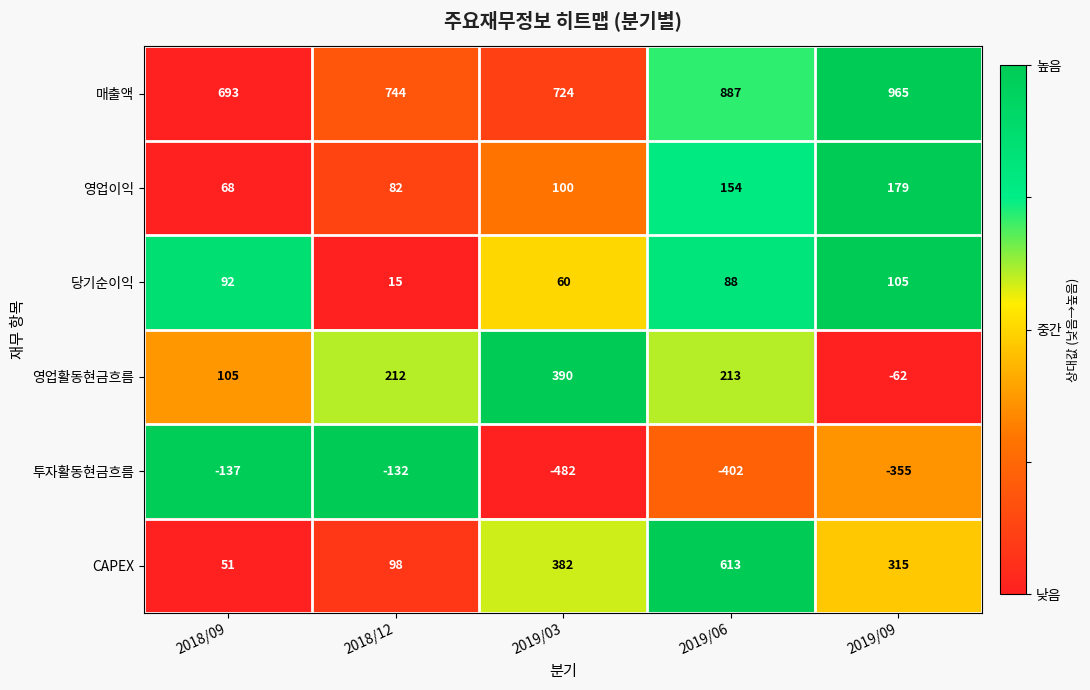

What is the greatest value displayed?

965